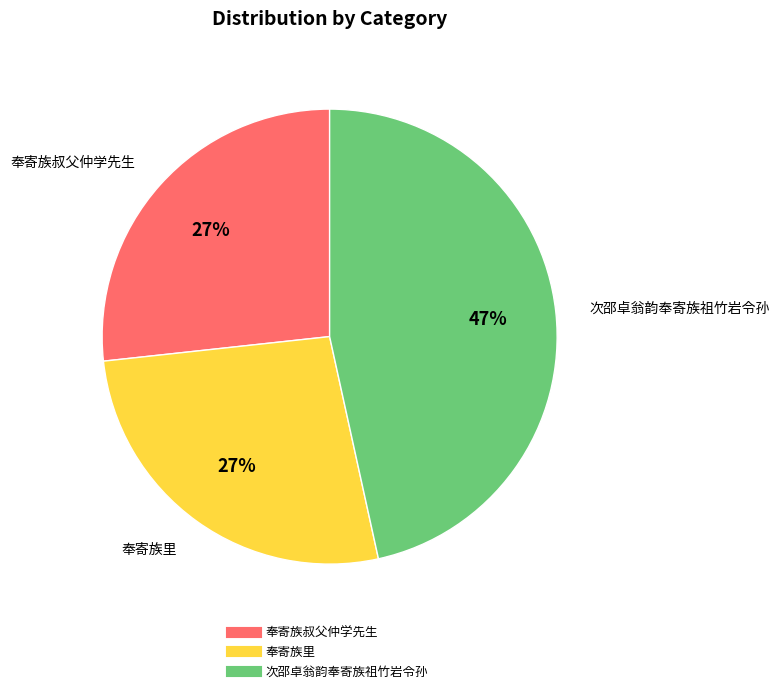

What percentage is the 奉寄族叔父仲学先生 slice, to the nearest percent?

27%